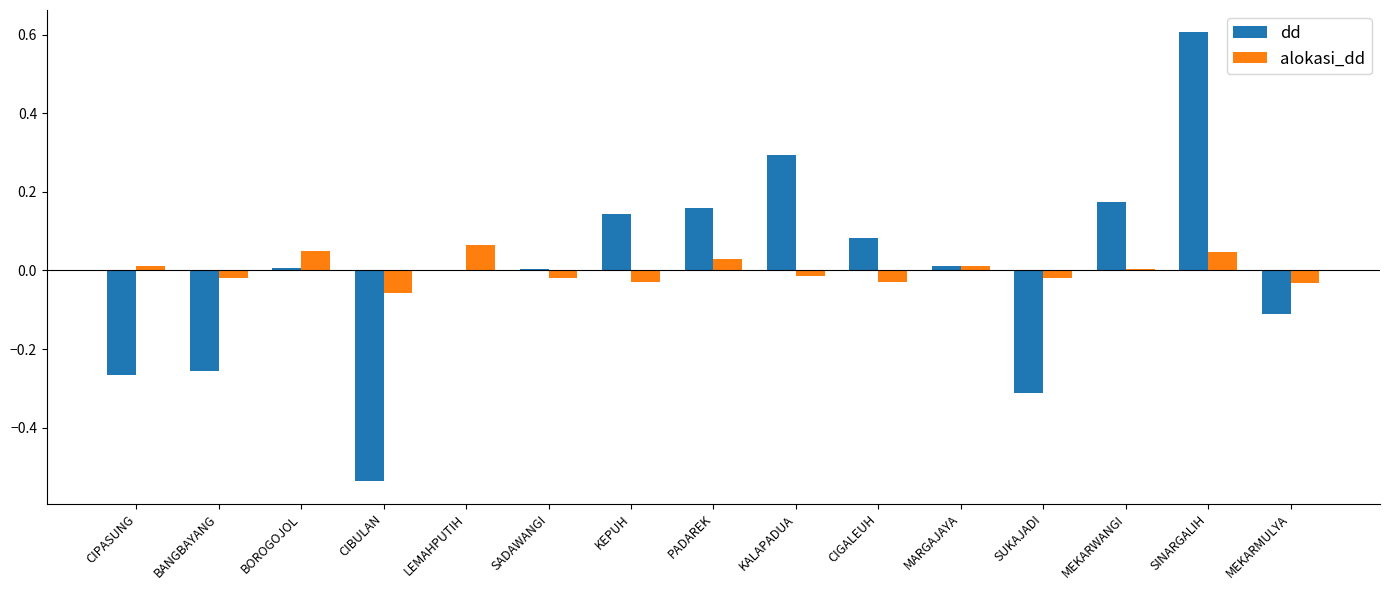

At which category is the sum across all series the highest?

SINARGALIH